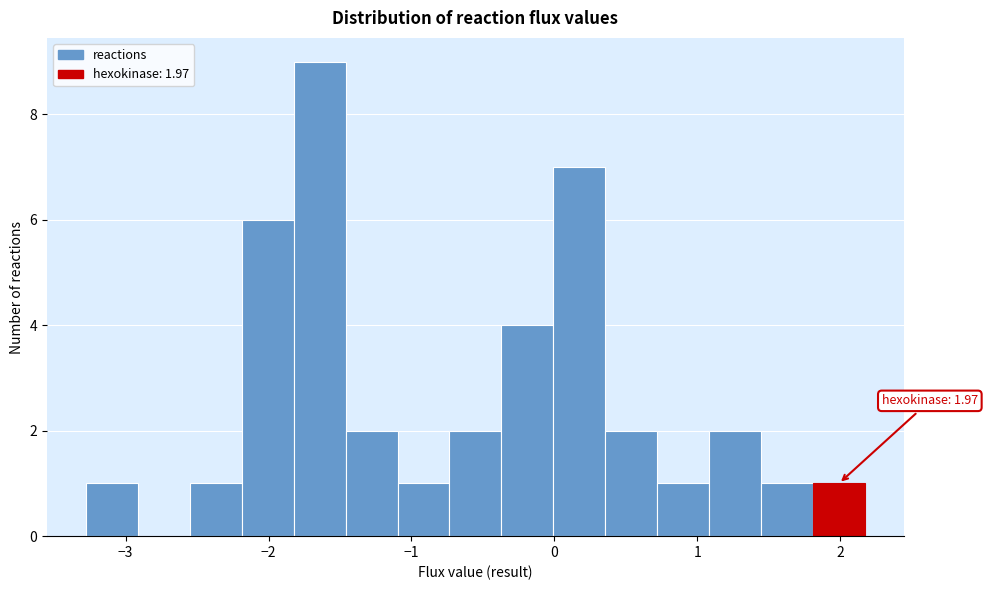

Around what value on the x-axis is the tallest bar? Give the approximate position of its centre, as read against the axis.

-1.6